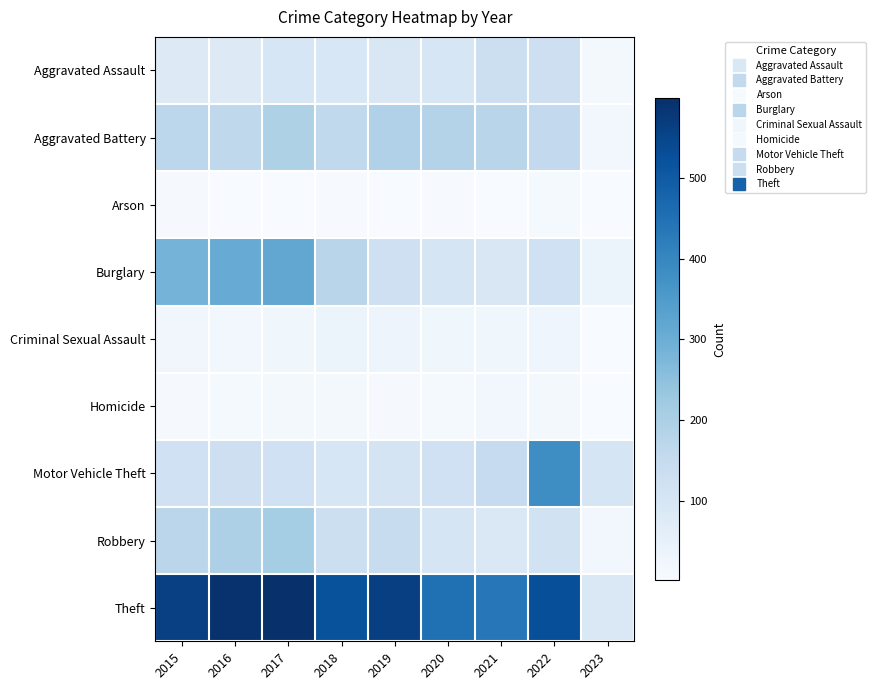

Reading right to left, transcribe all the data shown in this chart.

Aggravated Assault: 2023=14	2022=128	2021=131	2020=99	2019=91	2018=93	2017=99	2016=79	2015=79
Aggravated Battery: 2023=18	2022=158	2021=175	2020=186	2019=193	2018=160	2017=194	2016=164	2015=169
Arson: 2023=2	2022=9	2021=3	2020=5	2019=4	2018=6	2017=4	2016=3	2015=8
Burglary: 2023=33	2022=121	2021=92	2020=104	2019=127	2018=176	2017=318	2016=307	2015=286
Criminal Sexual Assault: 2023=2	2022=29	2021=25	2020=24	2019=31	2018=33	2017=23	2016=20	2015=21
Homicide: 2023=2	2022=15	2021=19	2020=9	2019=8	2018=12	2017=13	2016=10	2015=7
Motor Vehicle Theft: 2023=102	2022=384	2021=149	2020=123	2019=107	2018=96	2017=122	2016=128	2015=121
Robbery: 2023=17	2022=118	2021=88	2020=102	2019=143	2018=132	2017=213	2016=196	2015=172
Theft: 2023=88	2022=527	2021=435	2020=452	2019=563	2018=521	2017=599	2016=594	2015=561